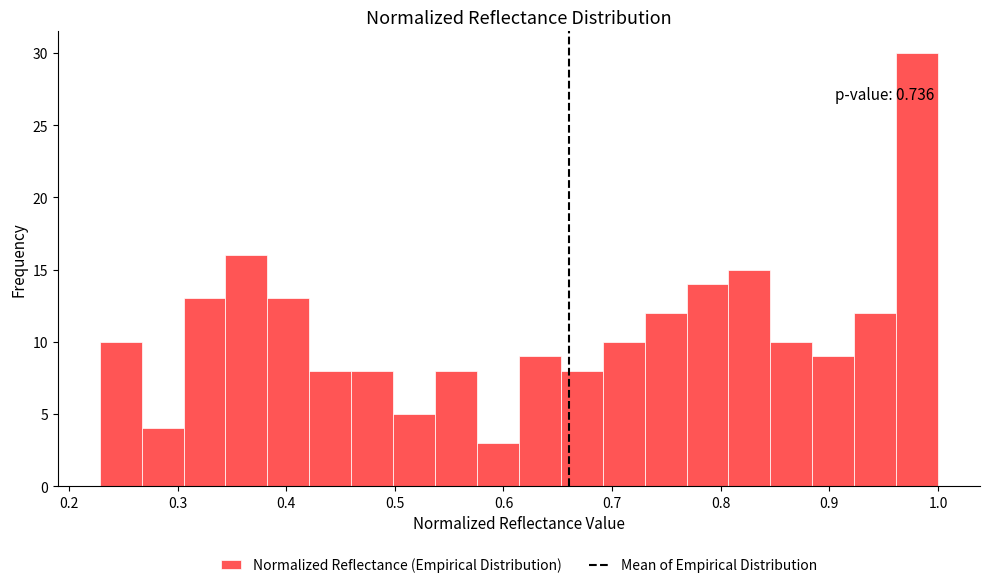

Read against the x-axis, roughly where is the centre of the tallest bar?

0.98